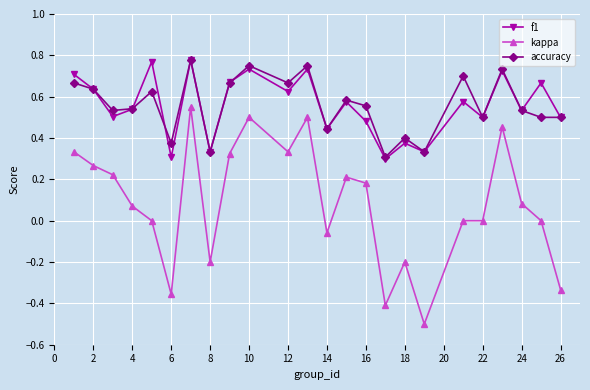

True or false: kappa has more than 2 interior local peaks.

True